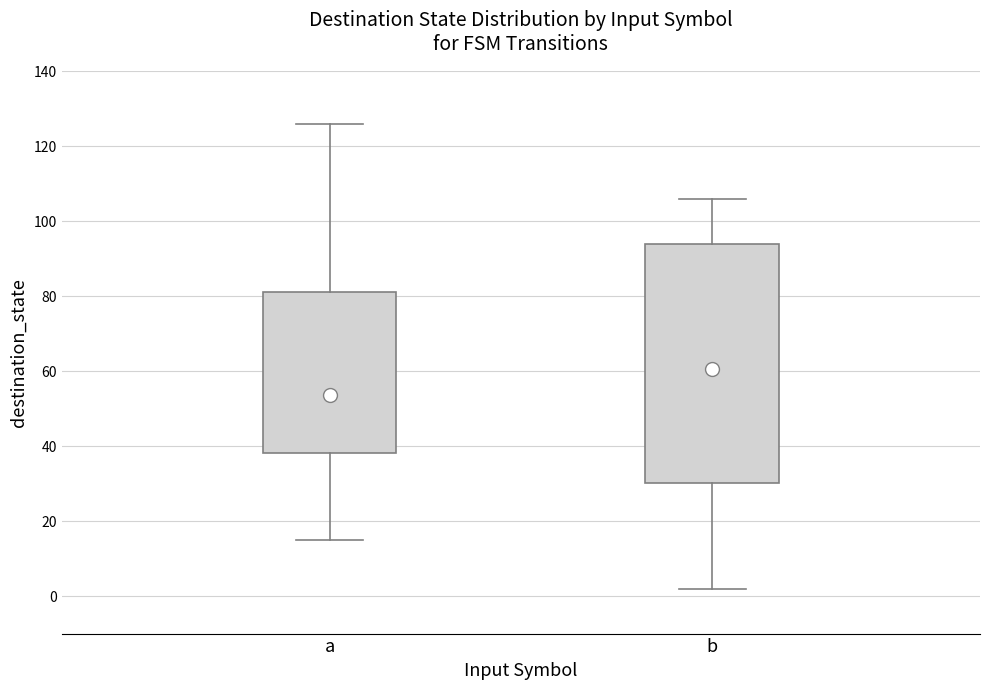

Reading left to right, read every box against the y-axis: the position of its median line, the range the box covers, and the ends of its whiskers. The values are not printed on the chart, so give them approximately, as read against the axis.

a: median 54, box 38 to 82, whiskers 16 to 126
b: median 60, box 30 to 94, whiskers 2 to 106